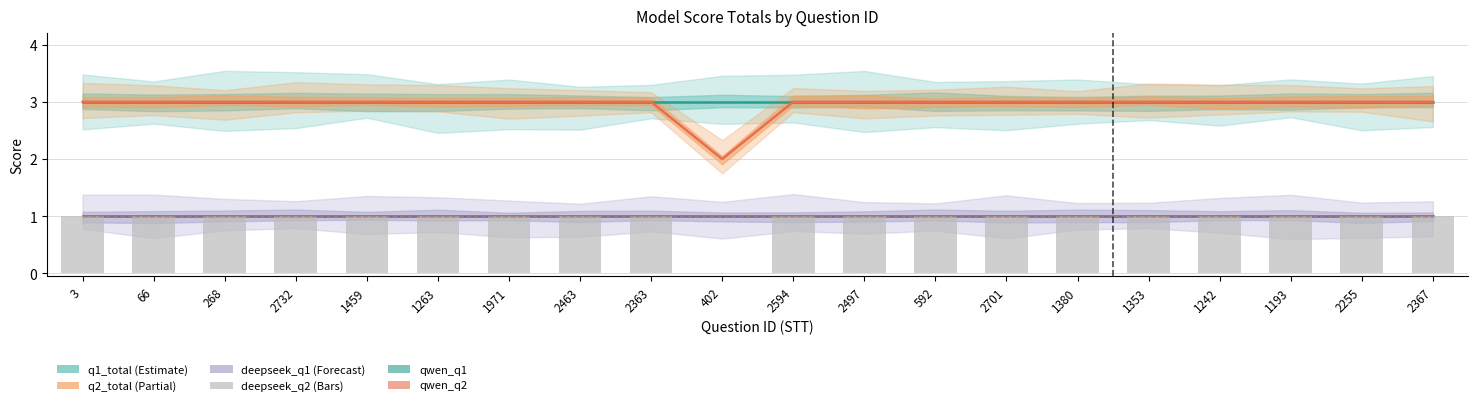

What are all the series names shown in the legend?

q1_total, q2_total, deepseek_q1, qwen_q1, qwen_q2, deepseek_q2